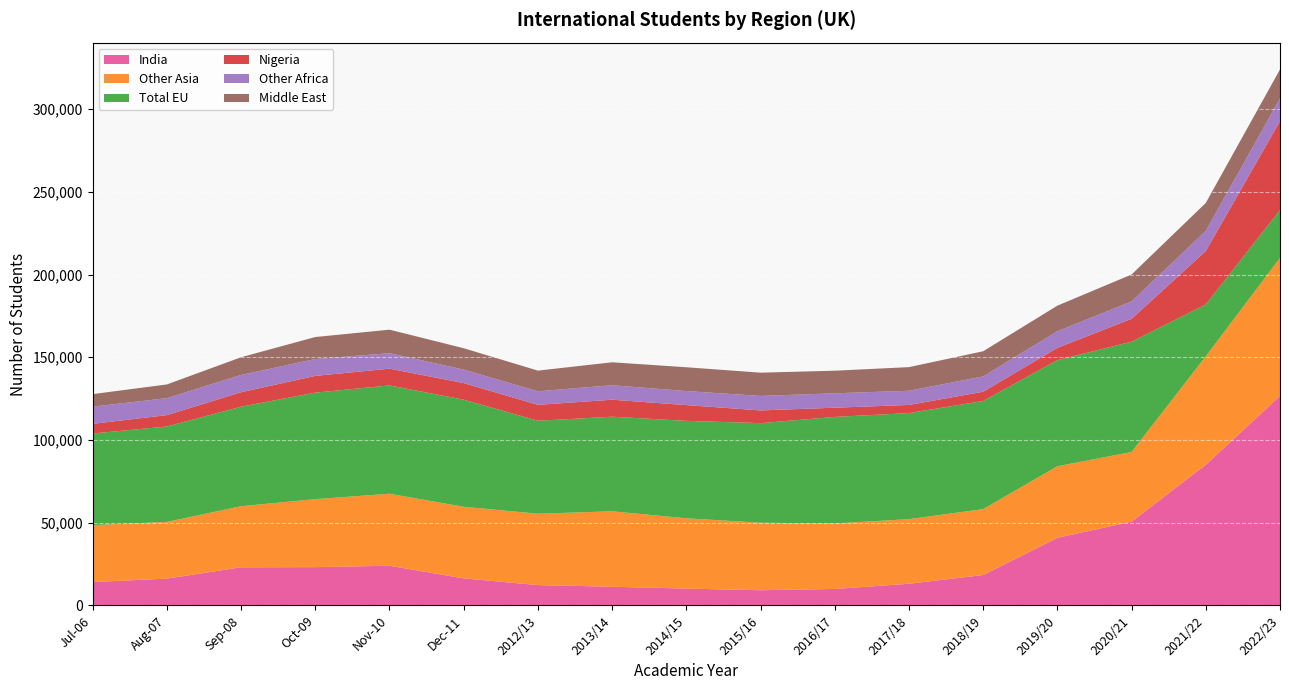

Reading left to right, transcribe all the data shown in this chart.

India: 14095	16190	23040	23125	23970	16335	12280	11270	10160	9165	9935	13085	18360	40865	50635	85015	126580
Other Asia: 34405	34260	36915	41095	43525	43275	43130	45605	42490	40790	39590	39055	39825	43235	42100	65535	83470
Total EU: 55410	57690	60160	64390	65470	64765	56195	57200	58905	60220	64410	64120	65380	64150	66675	31390	28905
Nigeria: 5840	6875	8740	10125	10140	10010	9635	10265	9530	7675	5570	4905	5585	7420	13830	32270	53790
Other Africa: 10400	10255	10450	10185	9350	8145	8180	8760	8485	8765	8705	8580	9255	10075	10515	12195	13740
Middle East: 7575	8290	10700	13305	14220	12925	12500	13860	14390	14065	13660	14285	15220	15450	16265	16885	17520